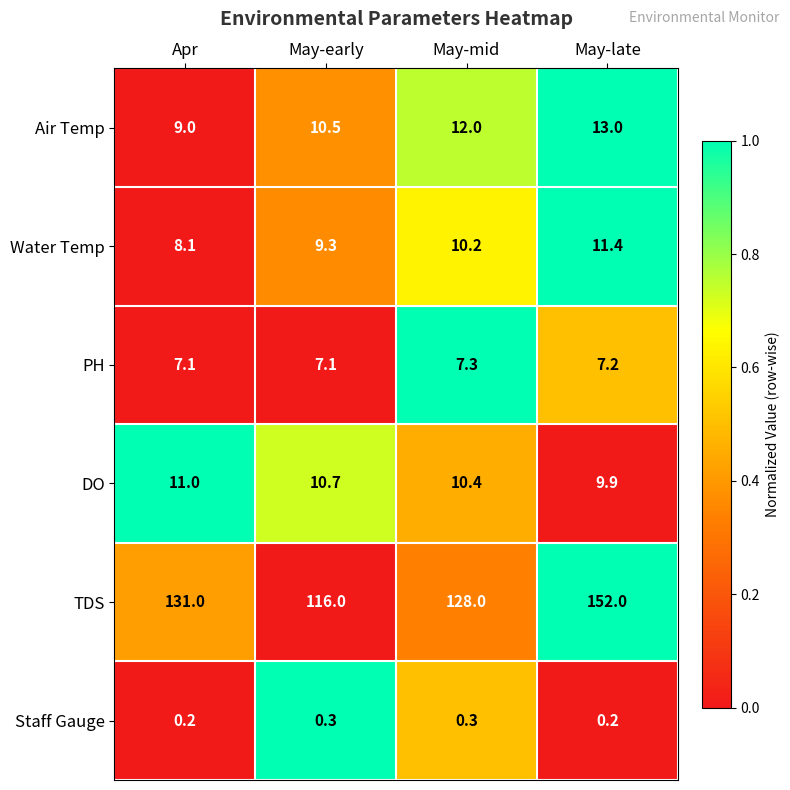

At which label is Air Temp closest to 11?

May-early